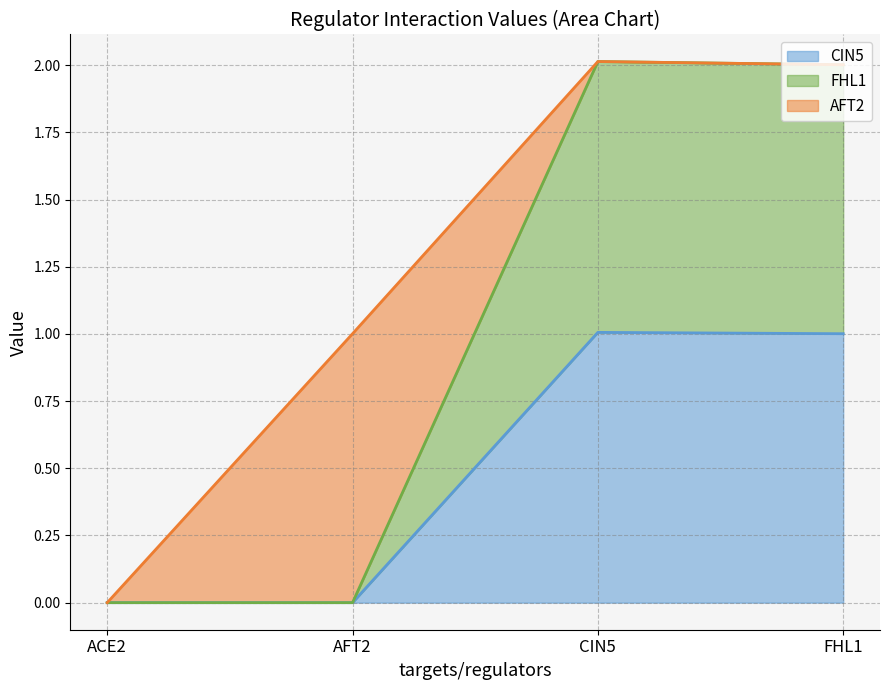

What is the total value across all series at AFT2?

1.0